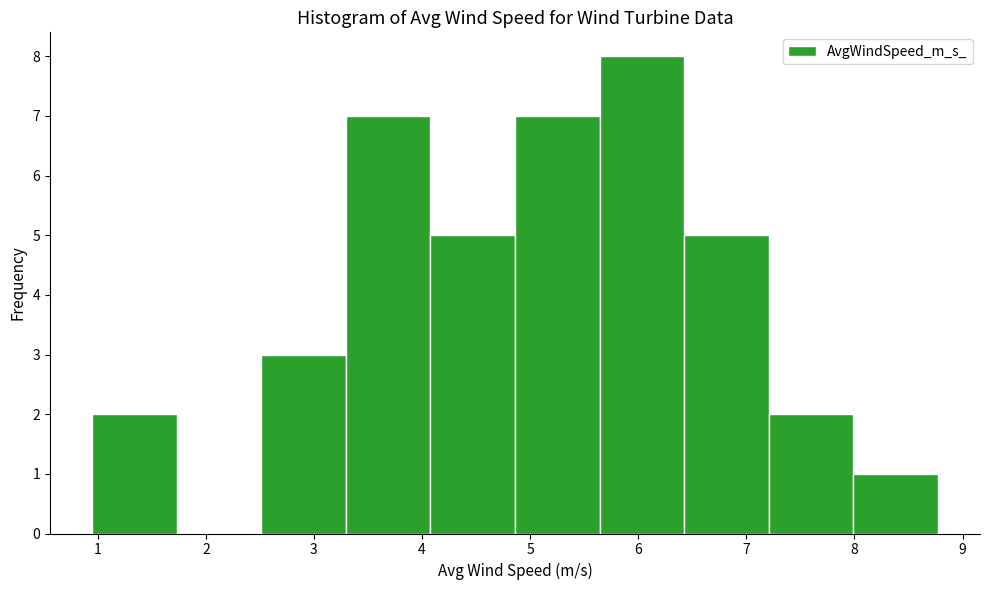

Which range on the x-axis has the tallest bar?

5.6 to 6.4